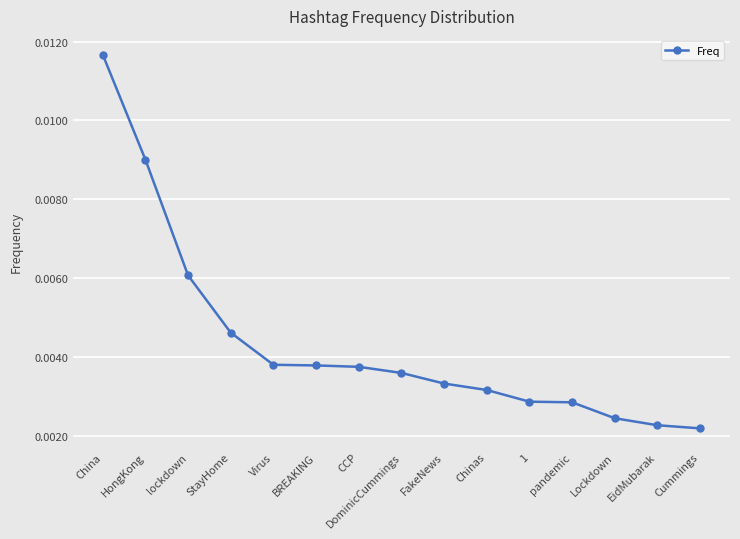

Which label corresponds to the largest value in the chart?

China